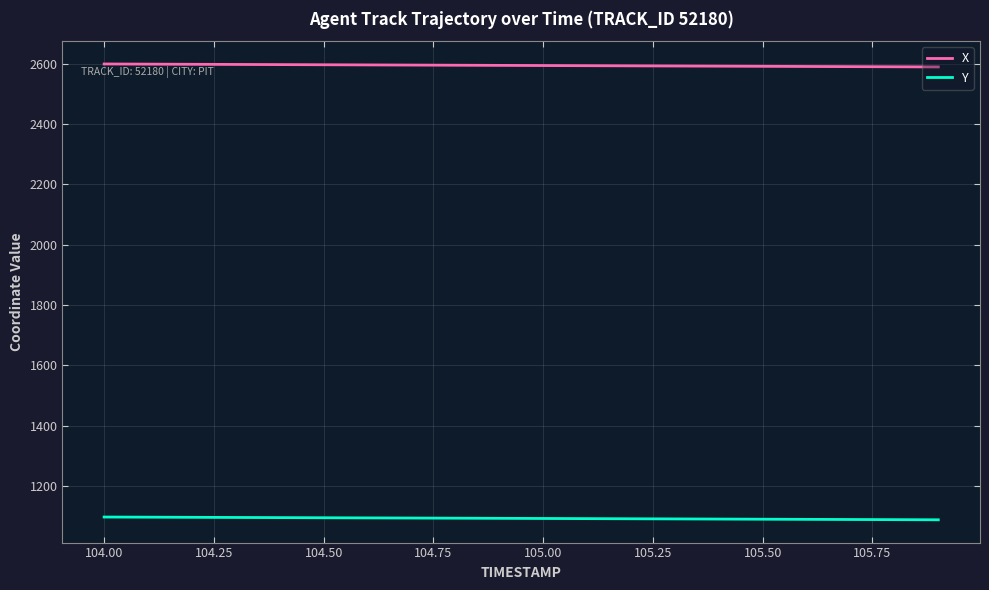

True or false: Y and X cross at least once.

False